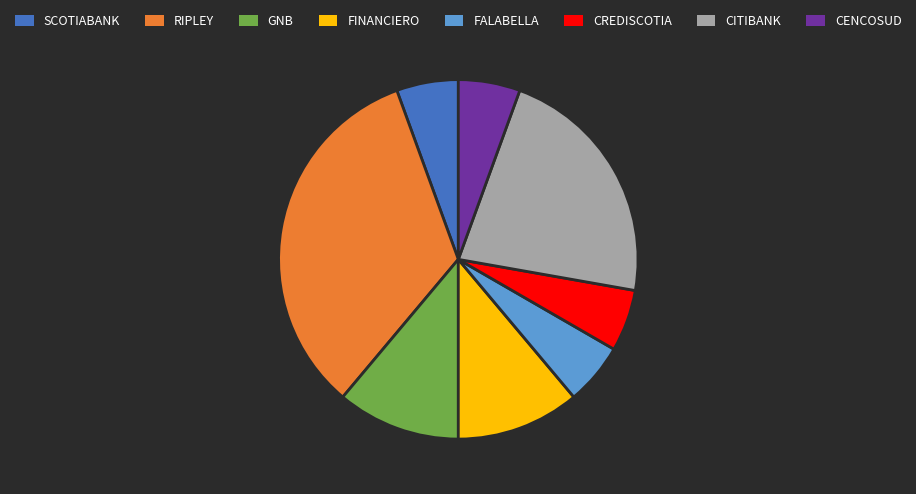

Combined, do CITIBANK and FALABELLA account for over 50%?

No